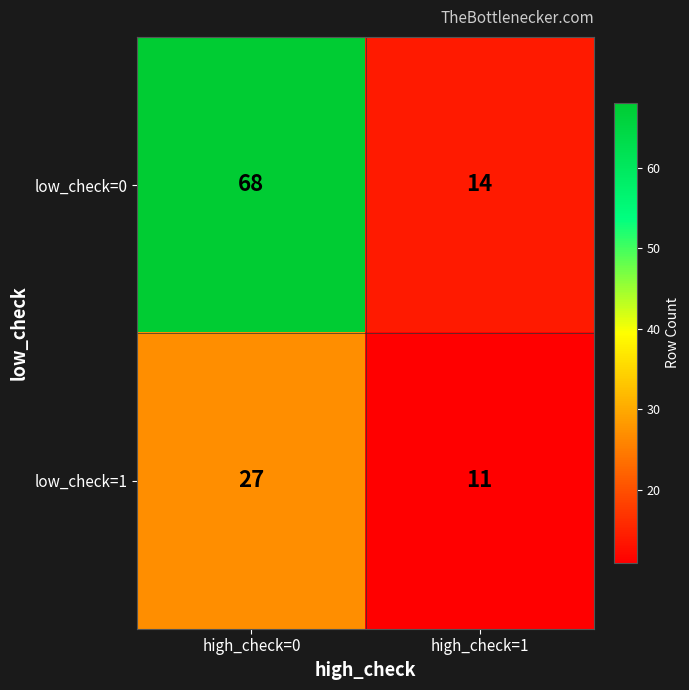

What value does the low_check=0 series have at high_check=1?

14